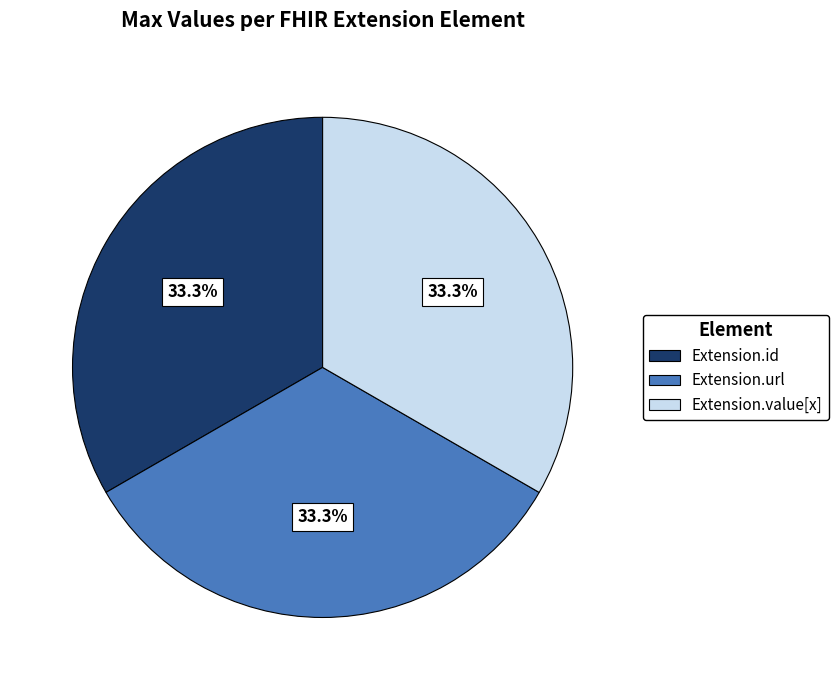

Is there any slice that represents more than half of the pie?

No